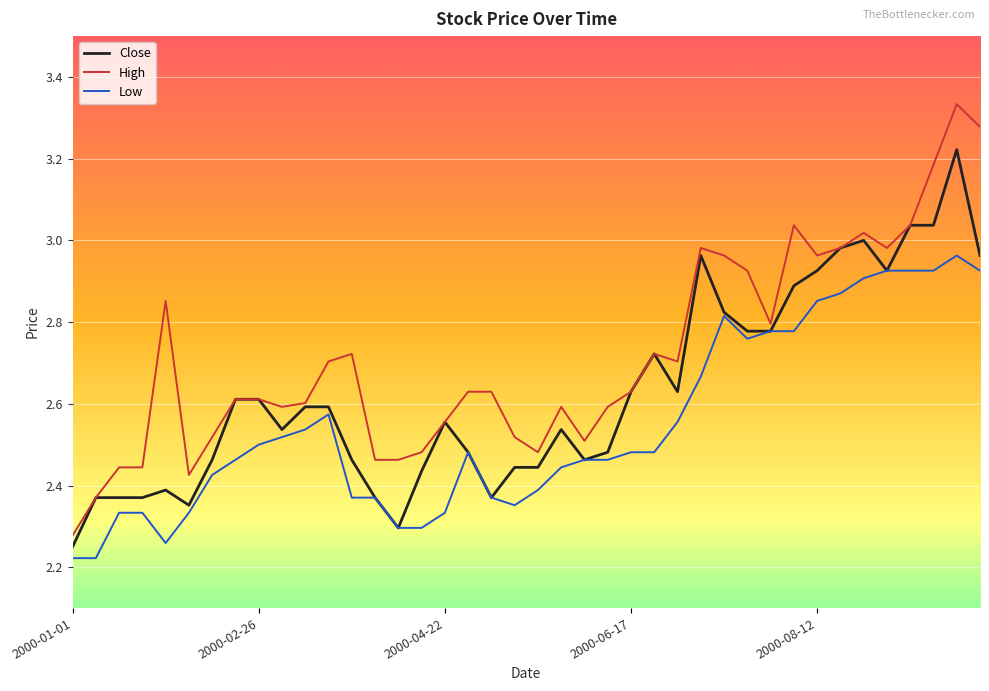

Which series has the largest total across all categories?

High